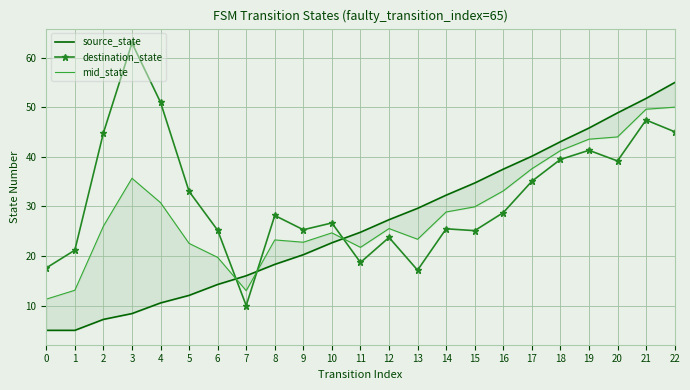

How many categories are shown in the chart?

23